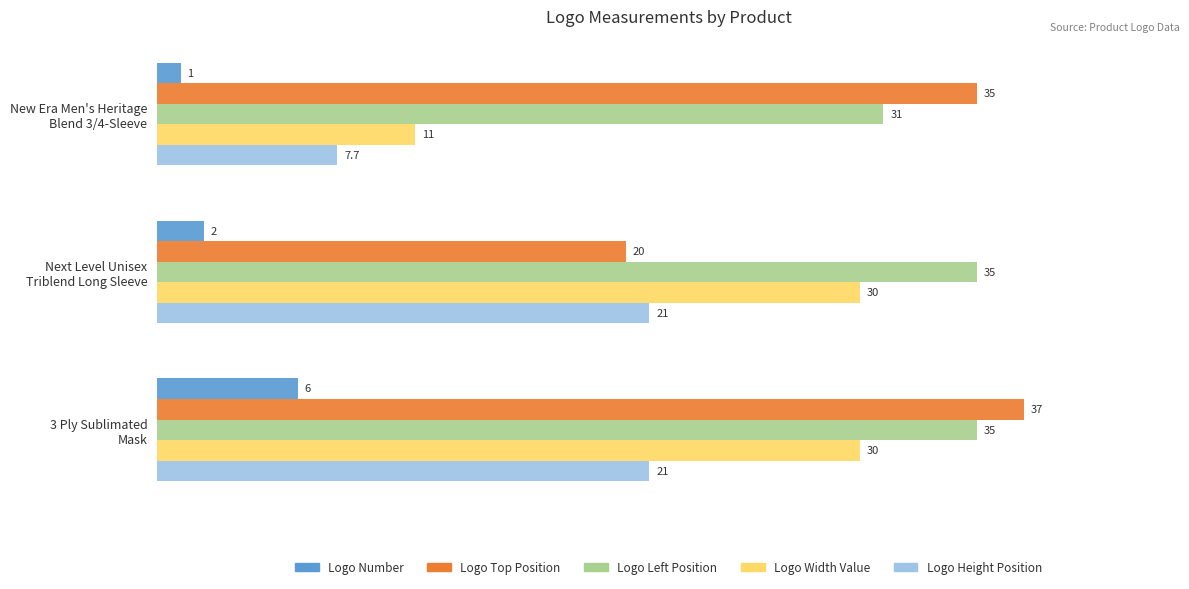

Which series has the largest total across all categories?

Logo Left Position